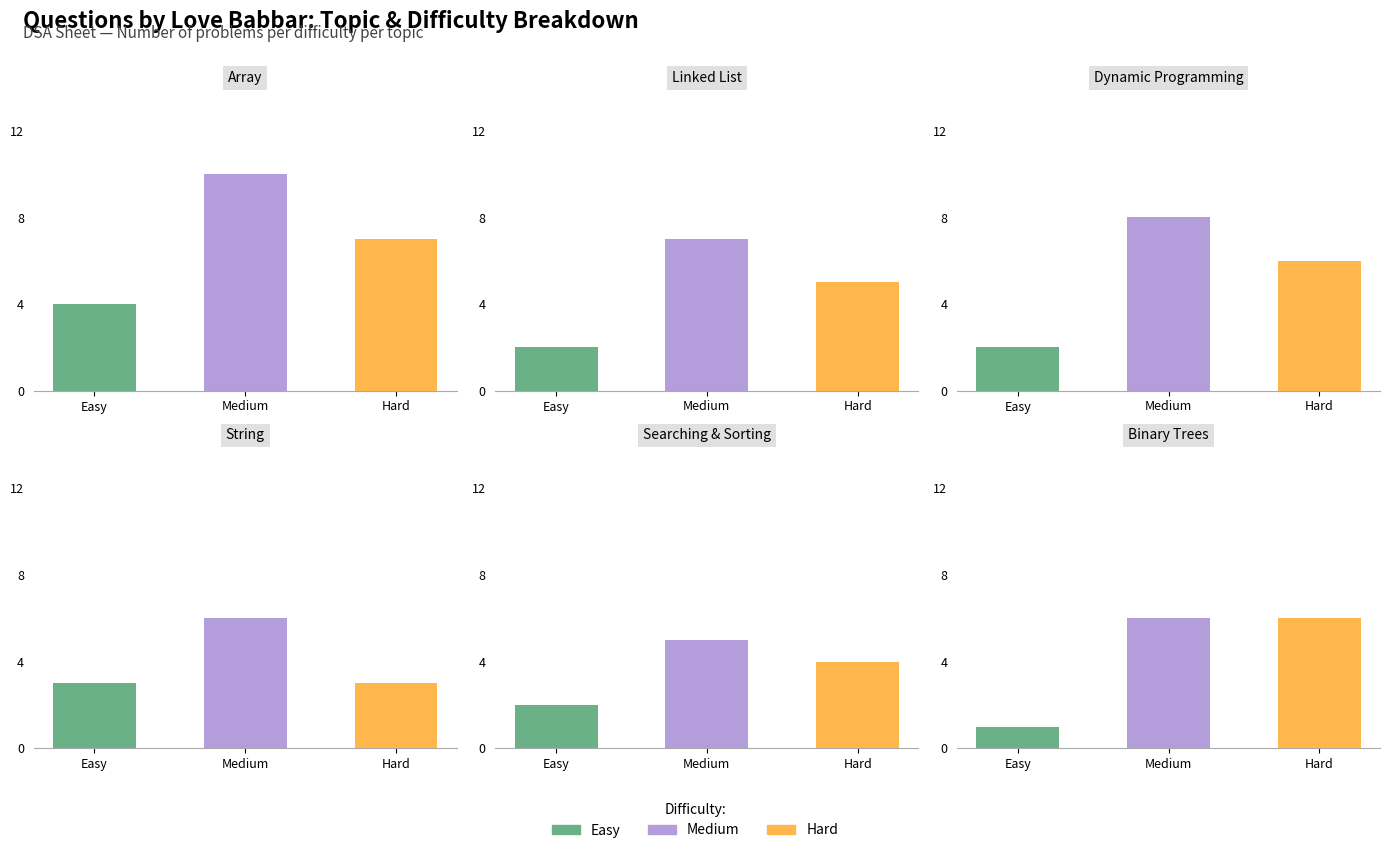

What is the difference between the Medium values at 6 and Easy?

4